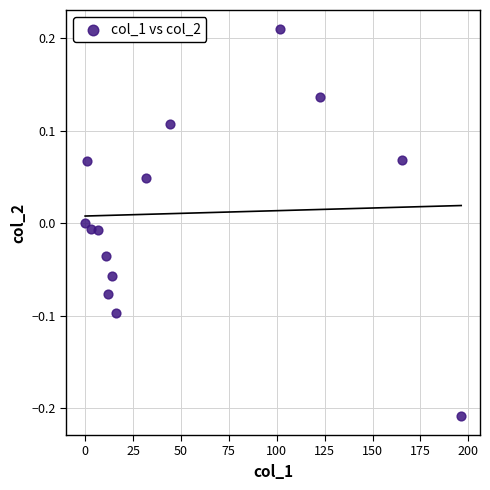

What is the range of Y values (max minus min)?

0.4